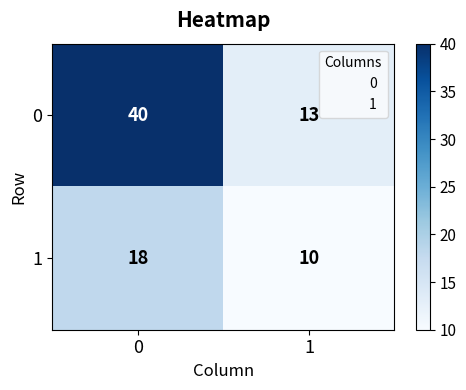

Rank the series by their maximum value, from lowest to highest.

1, 0